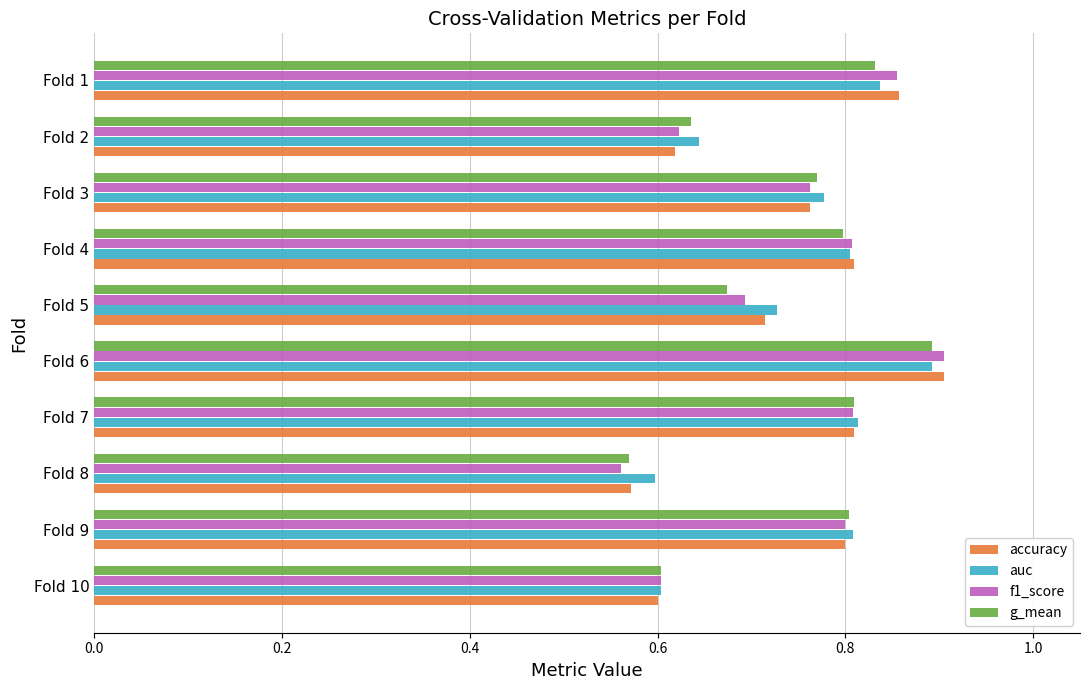

List the series in order of their overall mean, lowest first.

g_mean, f1_score, accuracy, auc